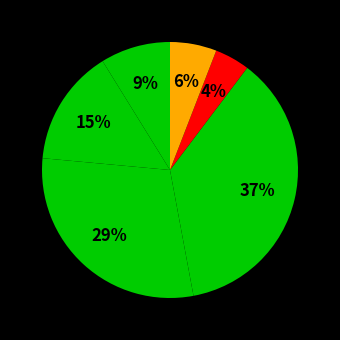

How many slices are in this pie chart?

6